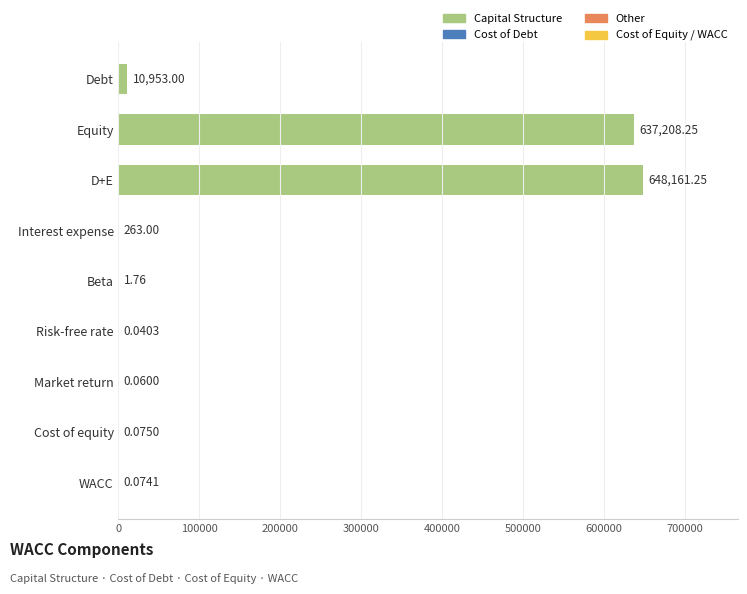

What is the change in value from Debt to Beta?

-10951.2